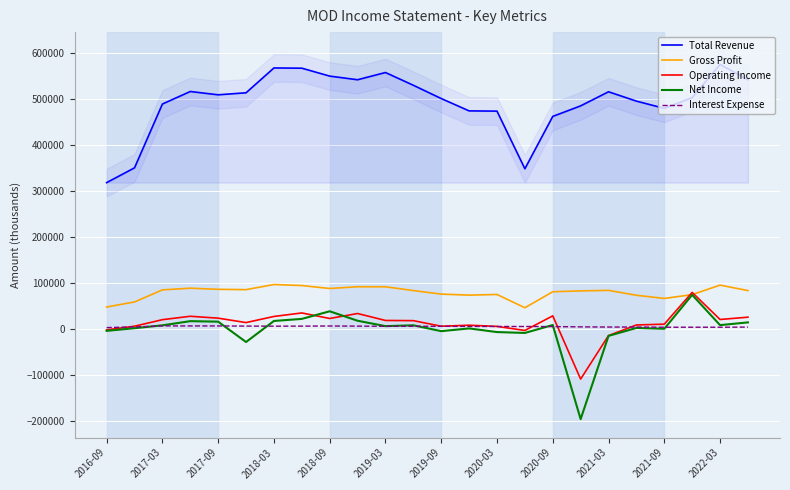

The value of Net Income at 23 is 5763. True or false?

False